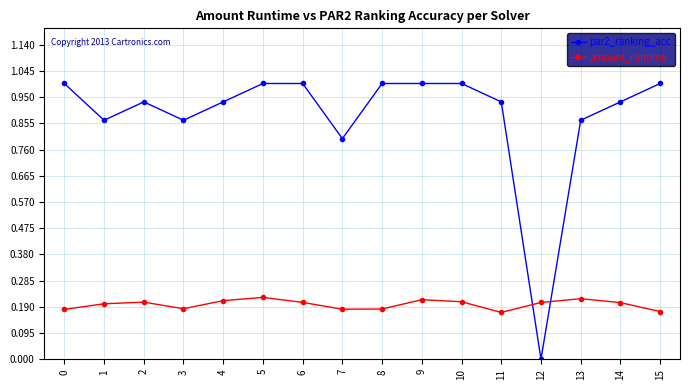

What is the value of the par2_ranking_acc point at the 16th from the left?

1.0